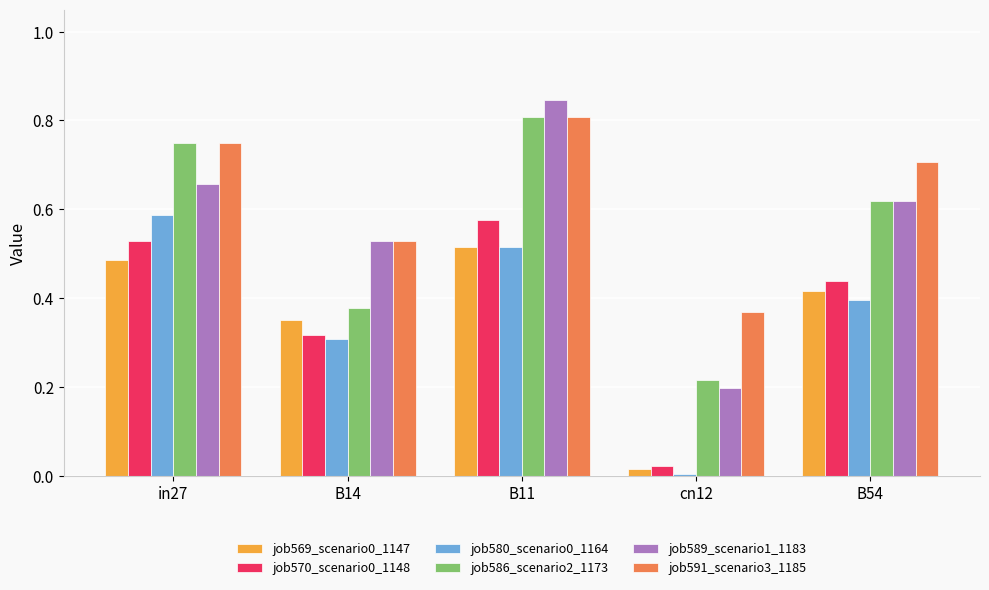

What is the sum of all job570_scenario0_1148 values?

1.9